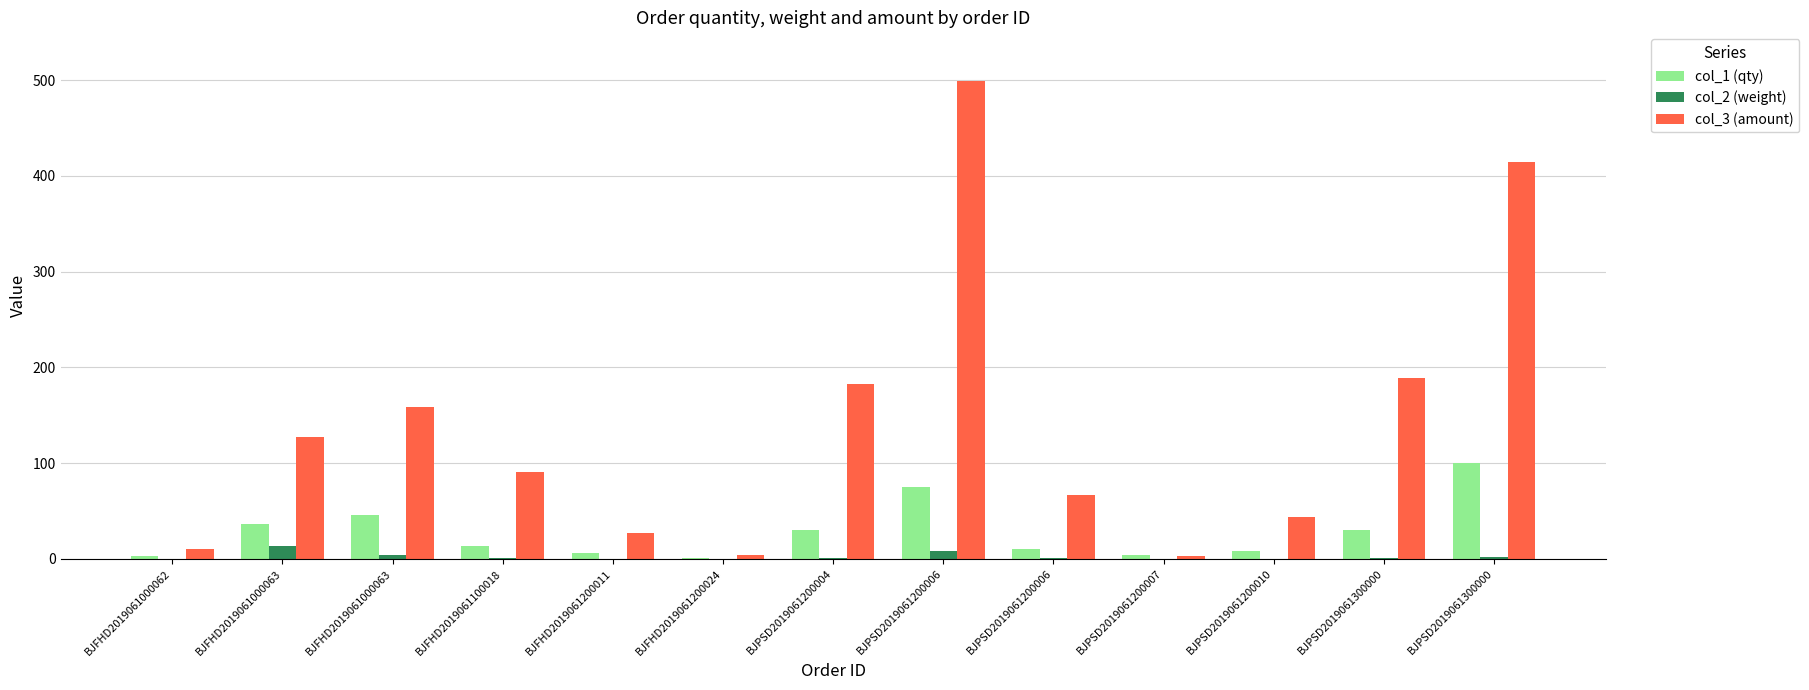

What is the total value across all series at BJFHD2019061100018?

105.6